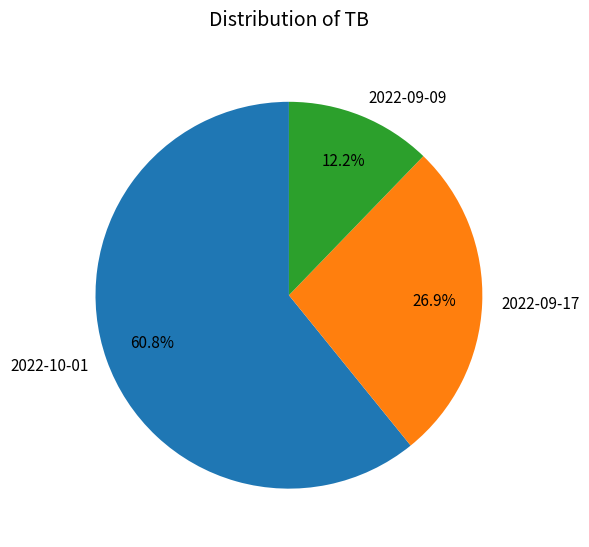

Combined, what portion of the pie is 2022-09-17 and 2022-10-01?

87.8%